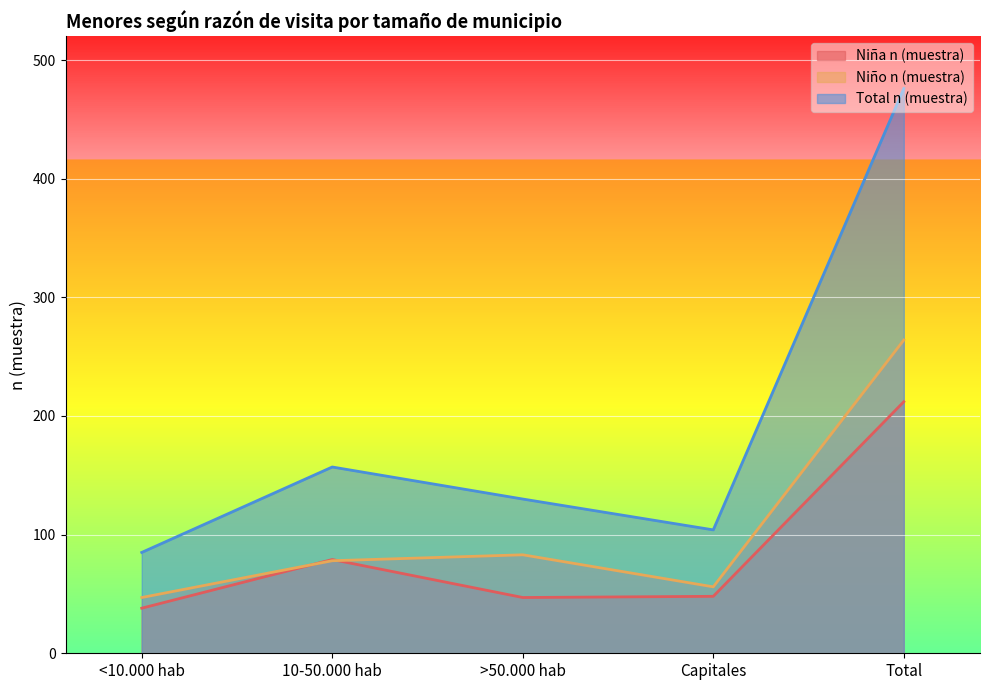

At which label does Total n (muestra) reach its peak?

Total